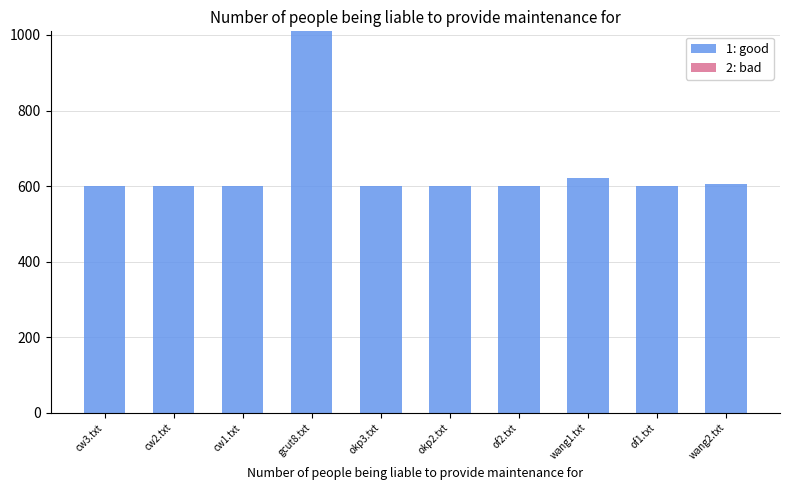

What is the ratio of the value at gcut8.txt to the value at of1.txt?

1.7